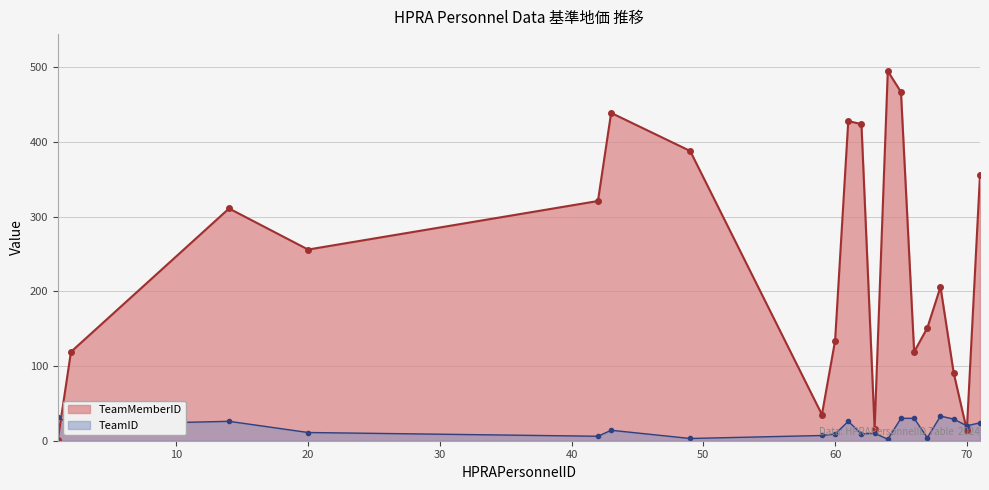

Does the chart have visible grid lines?

Yes